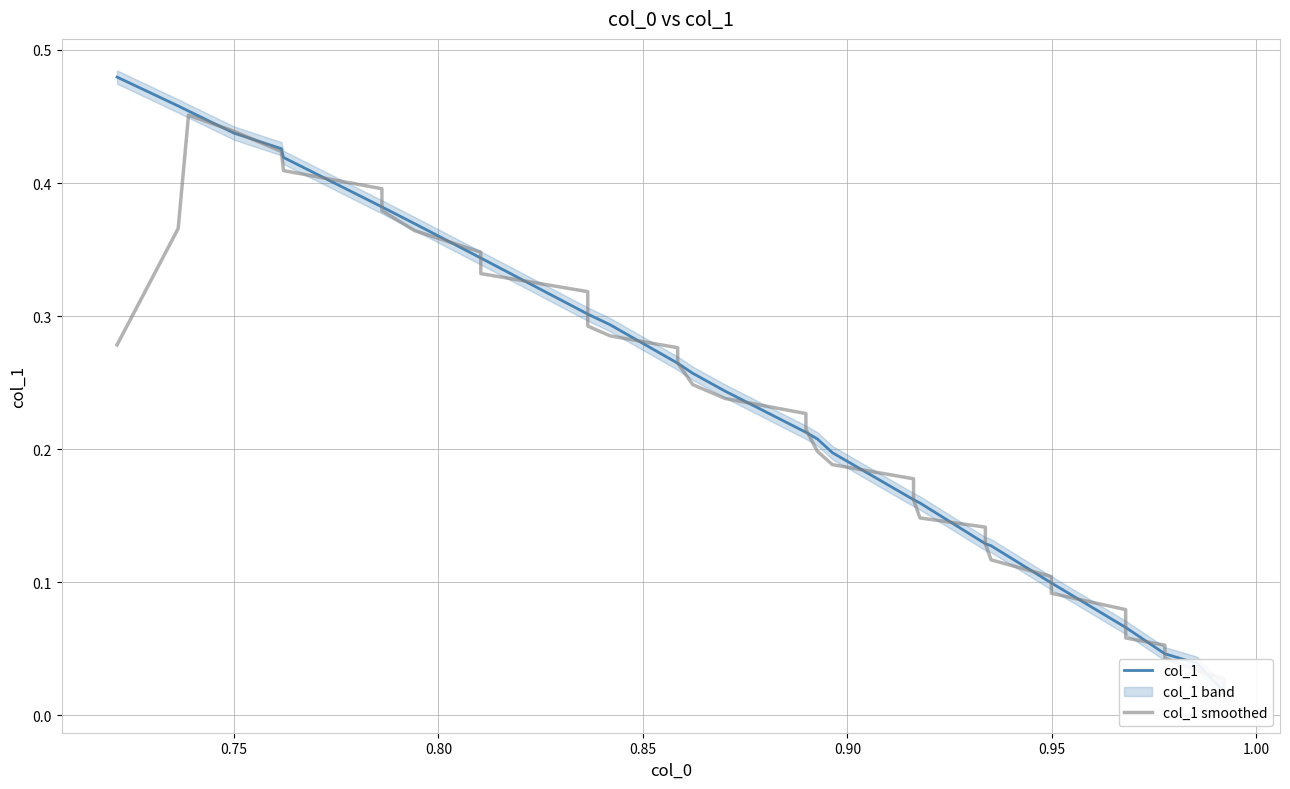

Reading left to right, what are all the values shown in this chart?

col_1: 0.5	0.5	0.5	0.4	0.4	0.4	0.4	0.4	0.4	0.3	0.3	0.3	0.3	0.3	0.3	0.3	0.3	0.3	0.2	0.2	0.2	0.2	0.2	0.2	0.2	0.2	0.1	0.1	0.1	0.1	0.1	0.1	0.1	0.1	0.0	0.0	0.0	0.0	0.0	0.0
col_1 smoothed: 0.3	0.4	0.5	0.4	0.4	0.4	0.4	0.4	0.4	0.3	0.3	0.3	0.3	0.3	0.3	0.3	0.3	0.2	0.2	0.2	0.2	0.2	0.2	0.2	0.2	0.1	0.1	0.1	0.1	0.1	0.1	0.1	0.1	0.1	0.1	0.0	0.0	0.0	0.0	0.0